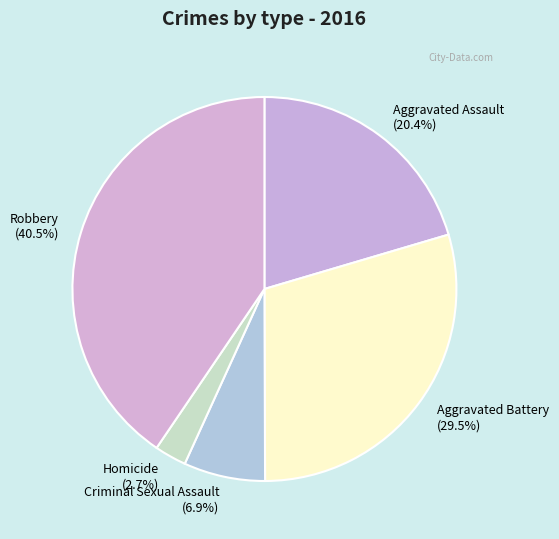

Count the number of slices in the pie.

5